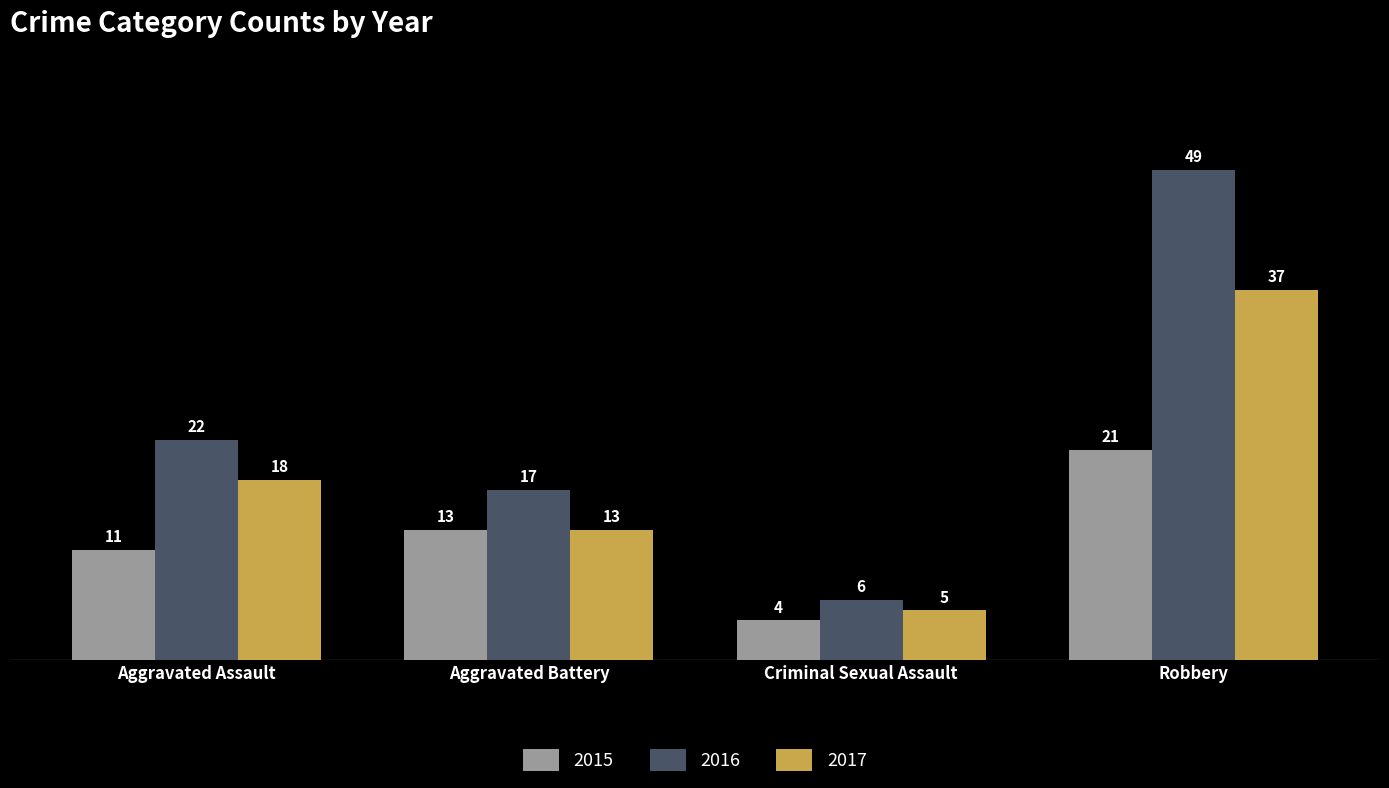

Between Aggravated Battery and Criminal Sexual Assault, which series saw the biggest shift?

2016